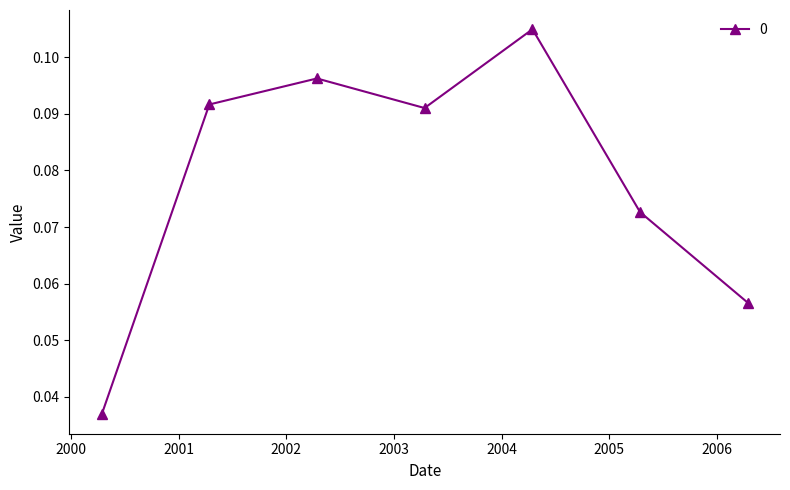

How many values are between 0 and 1?

7